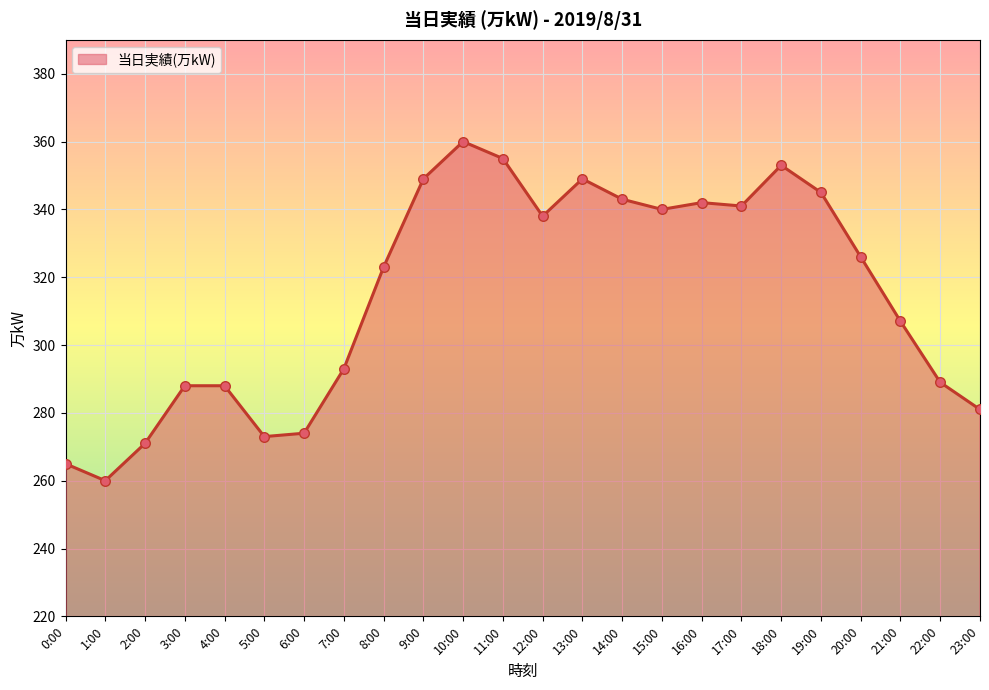

What is the total value across all series at 20:00?

652